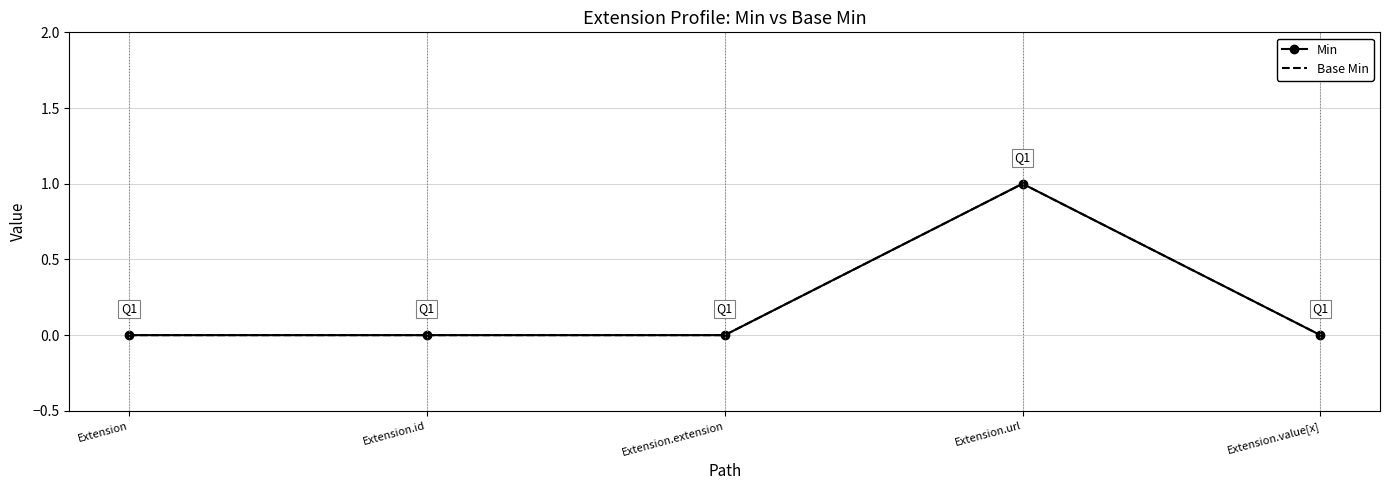

How many data points in Base Min are above 0?

1